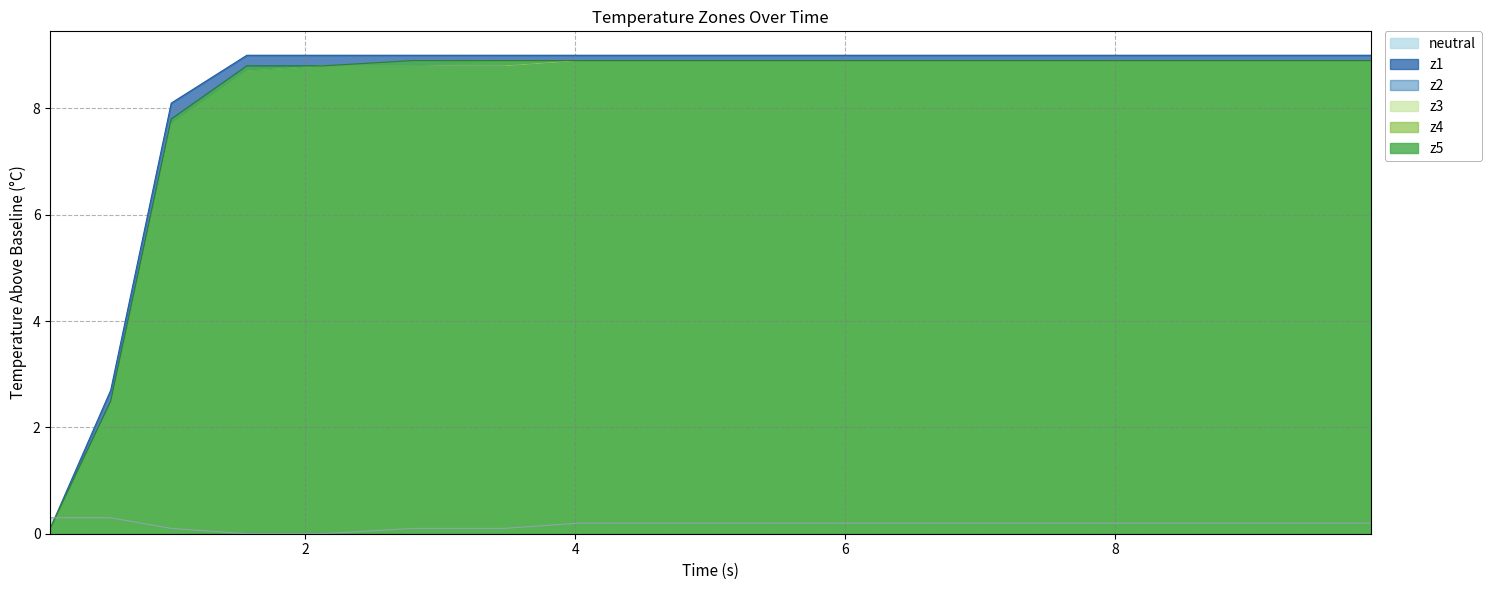

Which series has the largest range (max minus min)?

z1